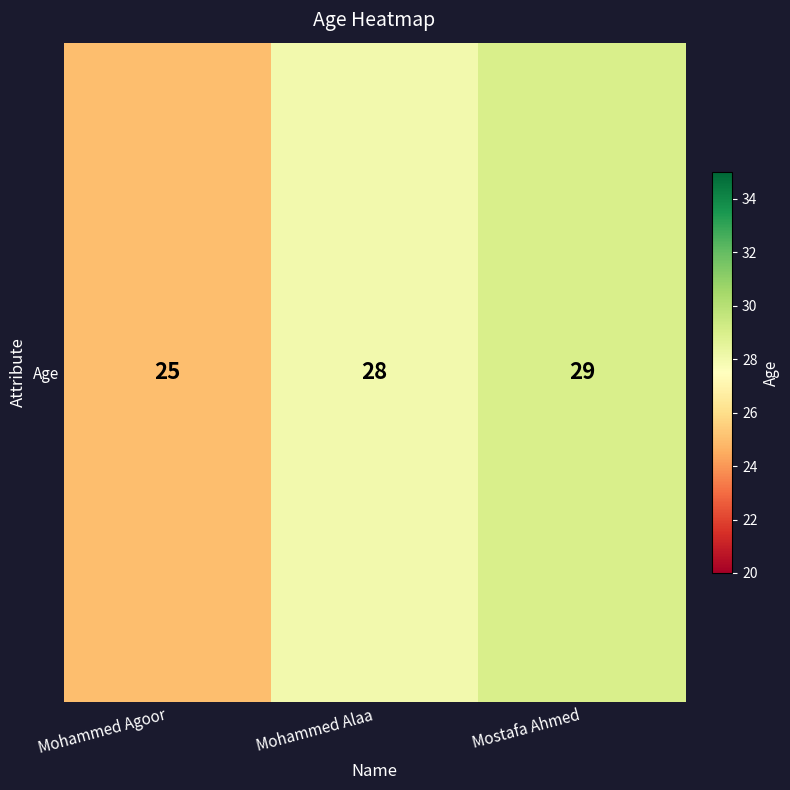

List the labels in order of value, smallest first.

Mohammed Agoor, Mohammed Alaa, Mostafa Ahmed